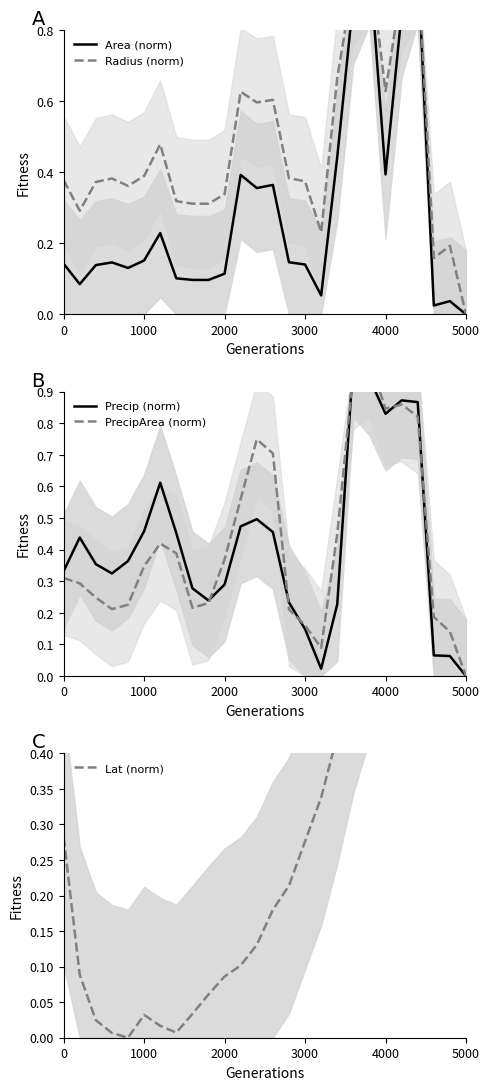

At how many categories does at least one series exceed 0?

26